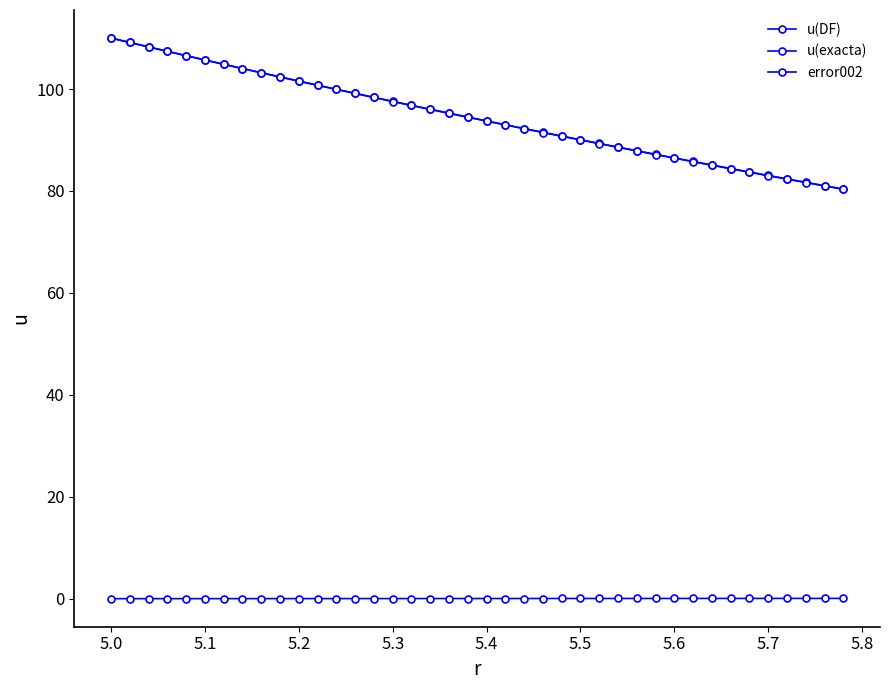

What is the value of the u(exacta) point at the 8th from the left?

104.0